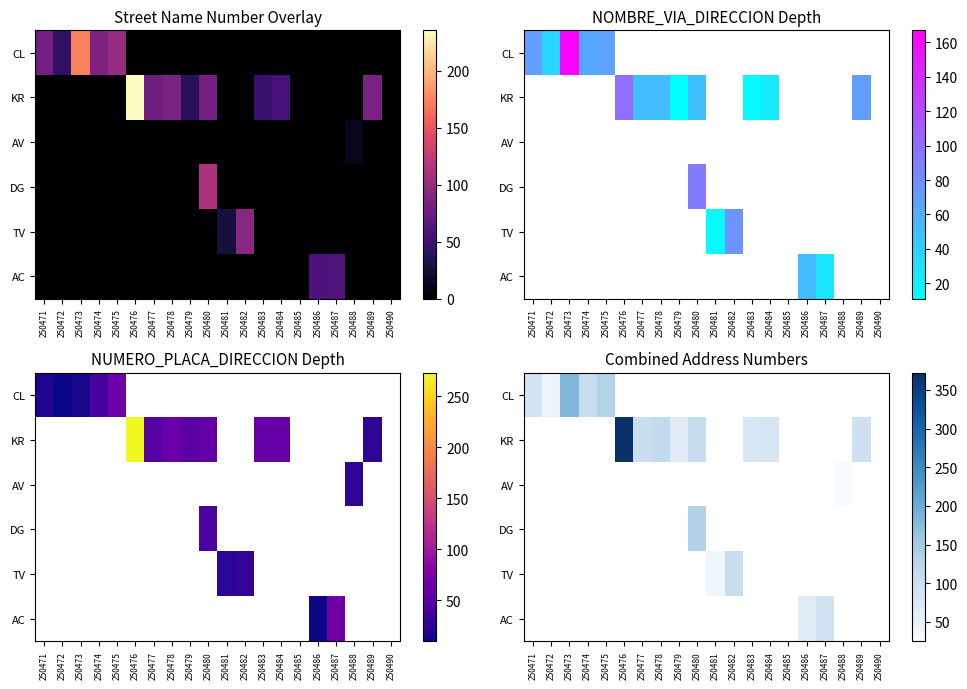

Which category has the lowest value across all series?

250488